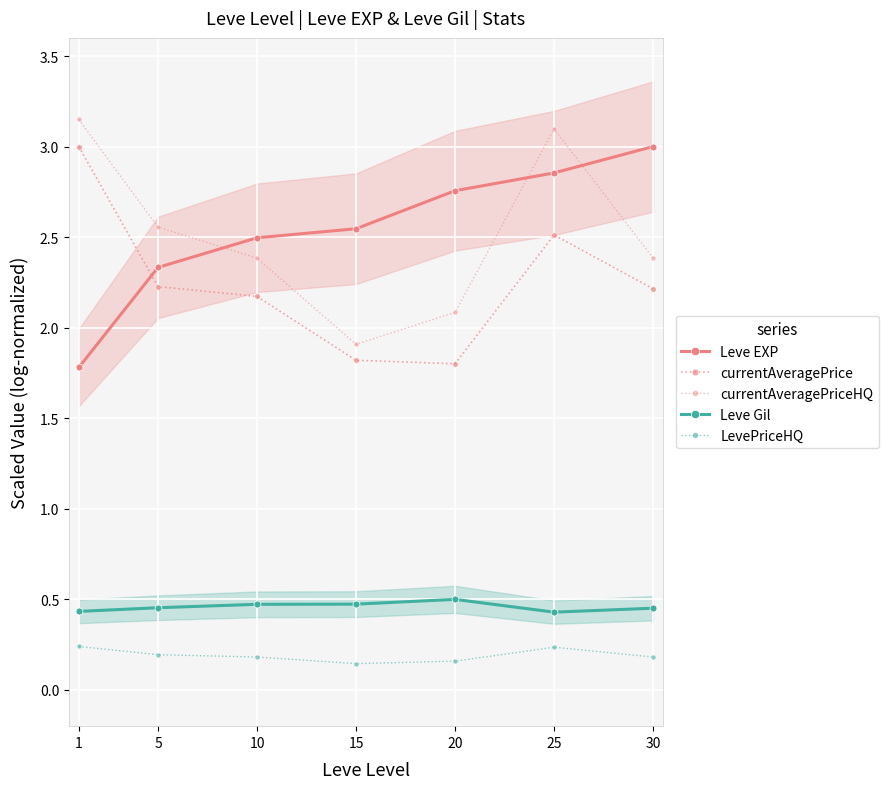

What is the spread (max minus min) of values at 20?

2.6